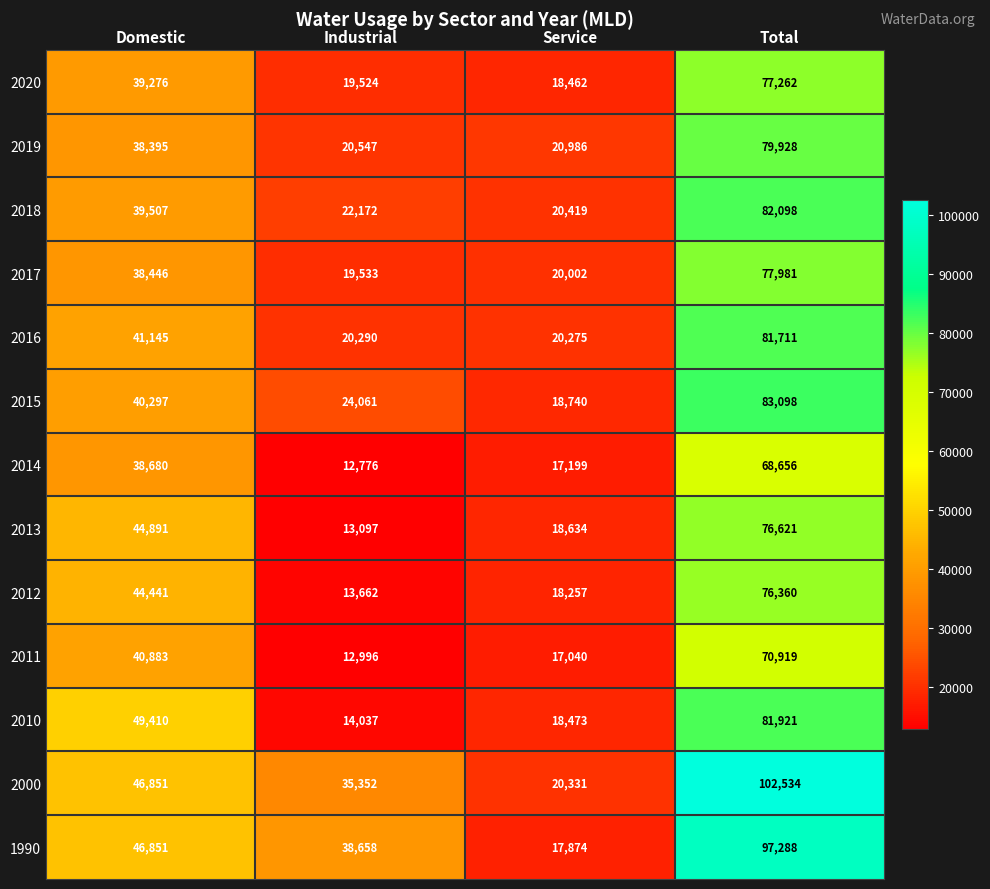

List the series in order of their peak value, highest first.

2000, 1990, 2015, 2018, 2010, 2016, 2019, 2017, 2020, 2013, 2012, 2011, 2014